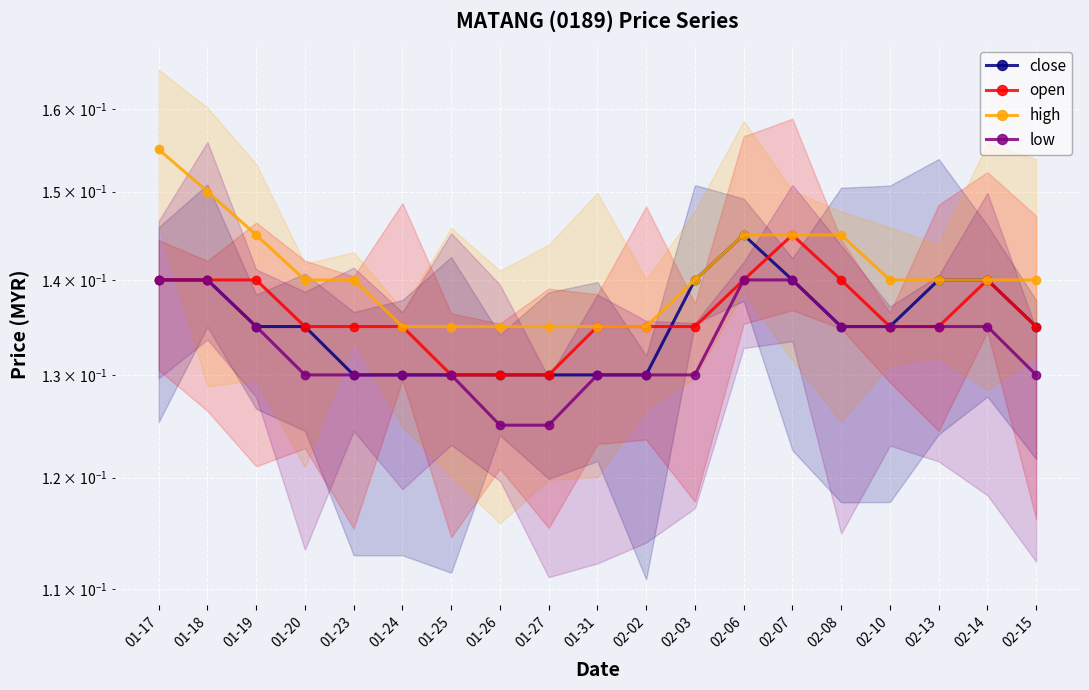

What position from the right is 01-26?

12